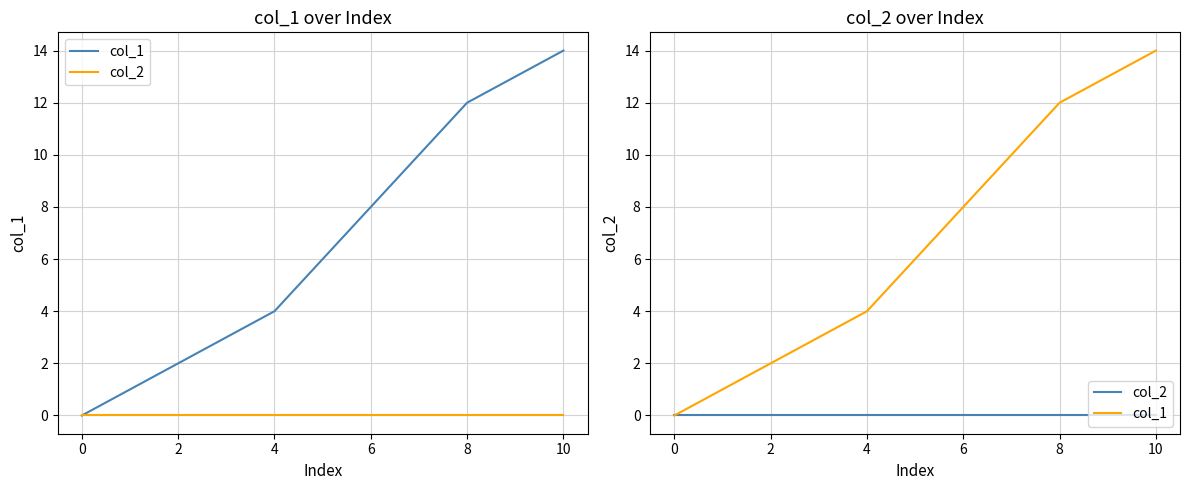

How many lines are shown in the chart?

2